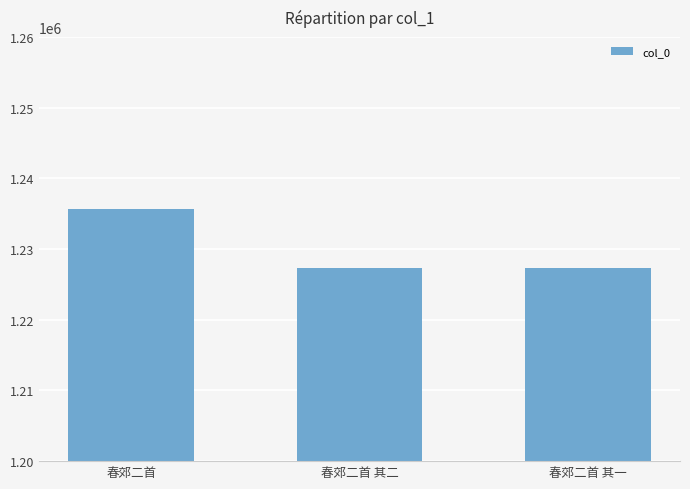

What is the label of the 2nd bar from the right?

春郊二首 其二